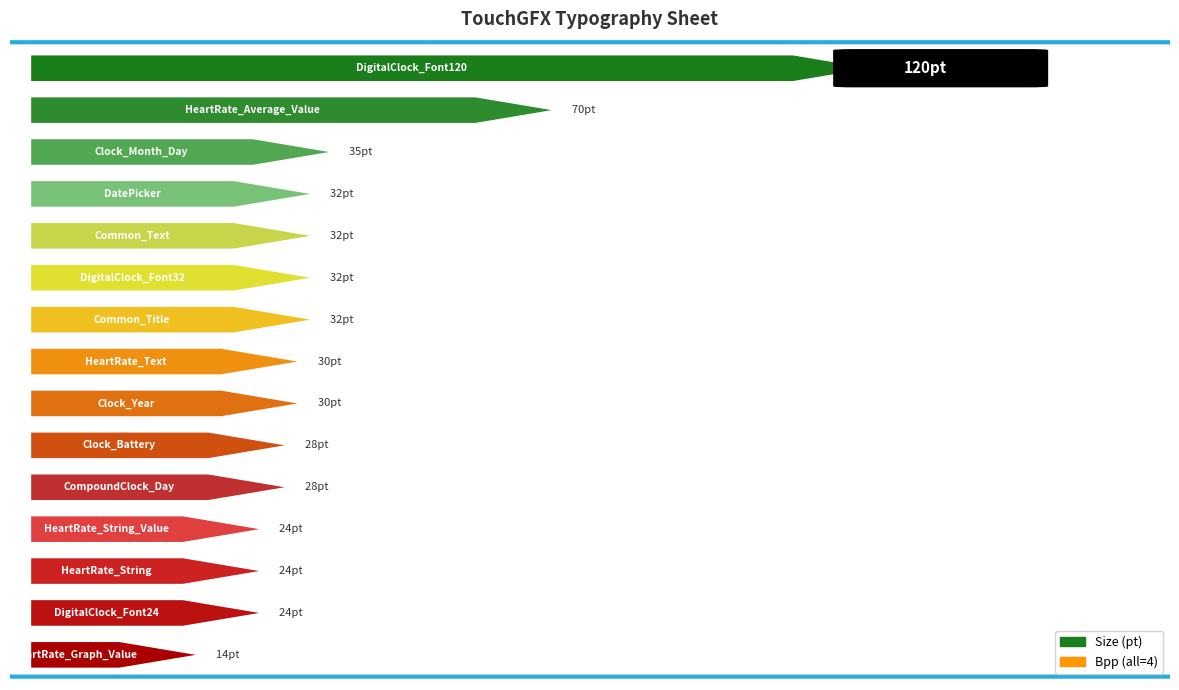

True or false: Bpp has a value of 5 at DigitalClock_Font24.

False